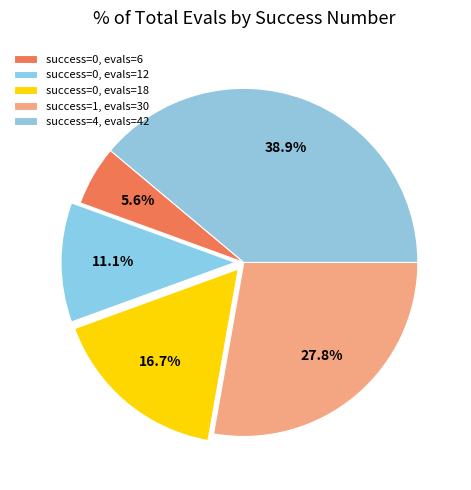

How many slices are in this pie chart?

5